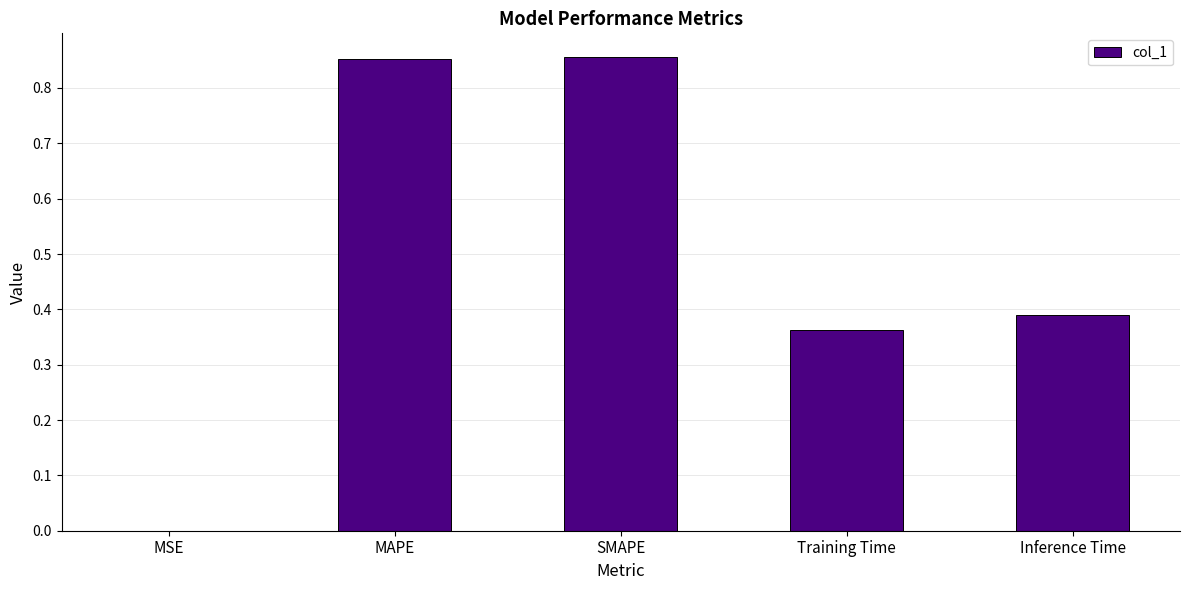

Between MSE and SMAPE, which is larger?

SMAPE